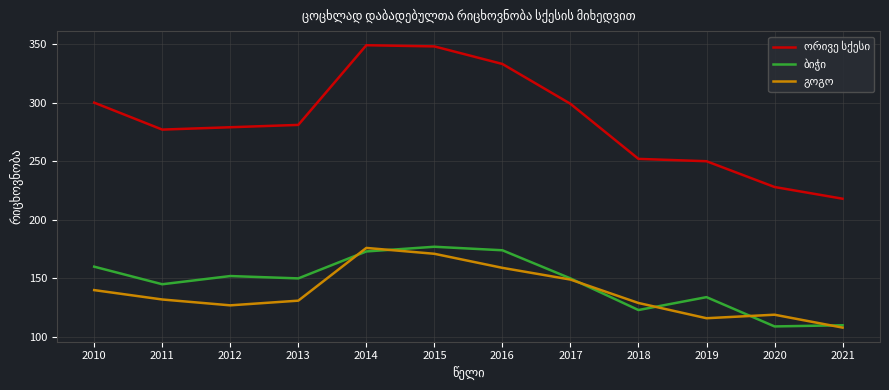

What is the greatest value displayed?

349